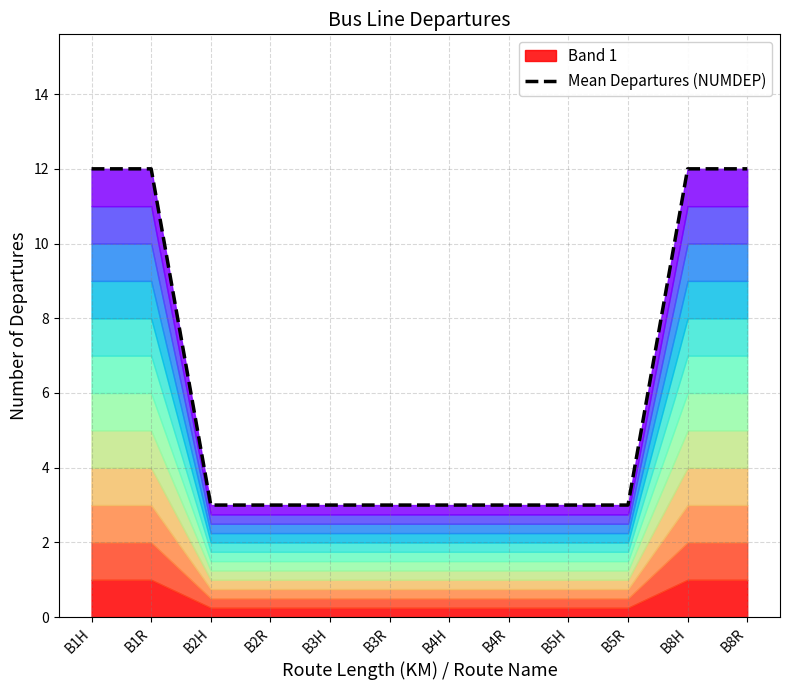

What is the difference between the maximum and minimum values?

9